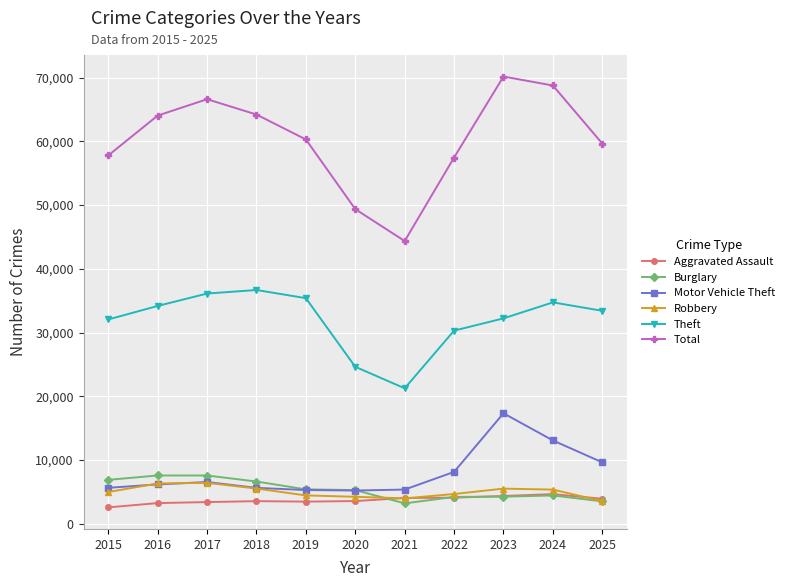

Which series has the largest total across all categories?

Total